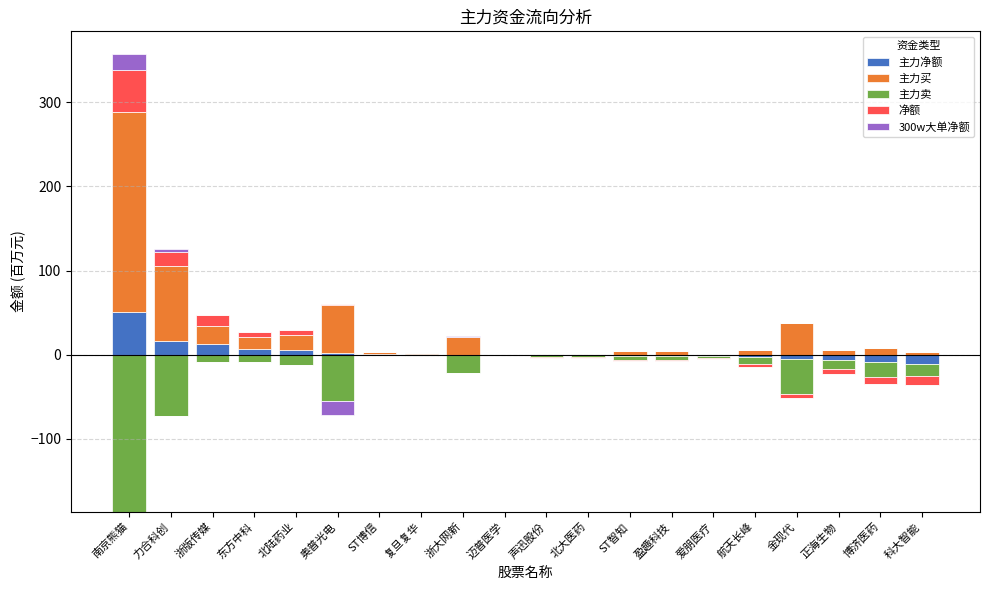

Is it true that 主力净额 equals -25.2 at 声迅股份?

False